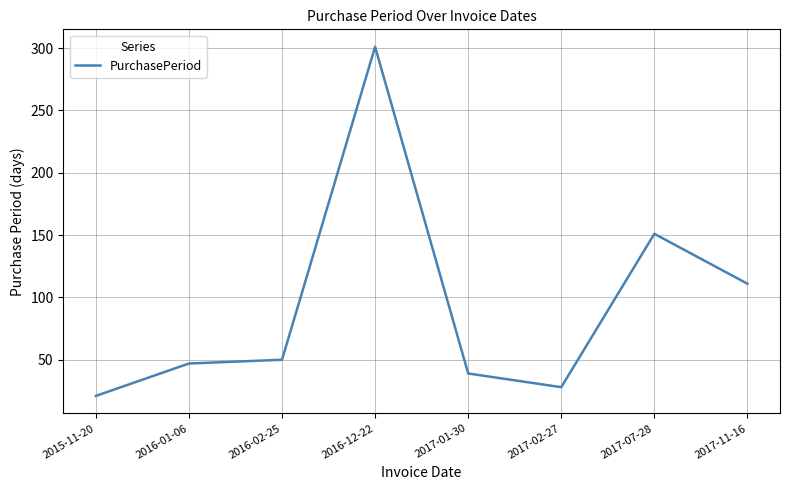

Where is the data nearest to the value 161?

2017-07-28